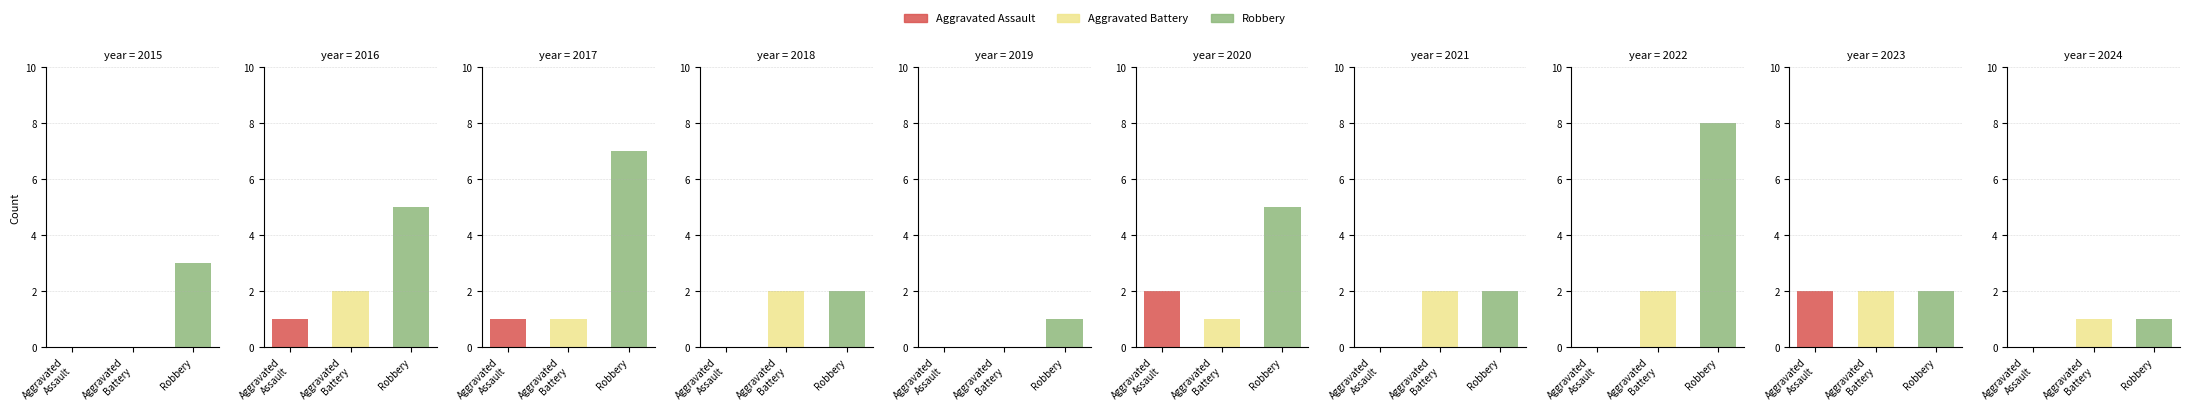

What is the value of the Robbery bar at the 1st from the left?

3